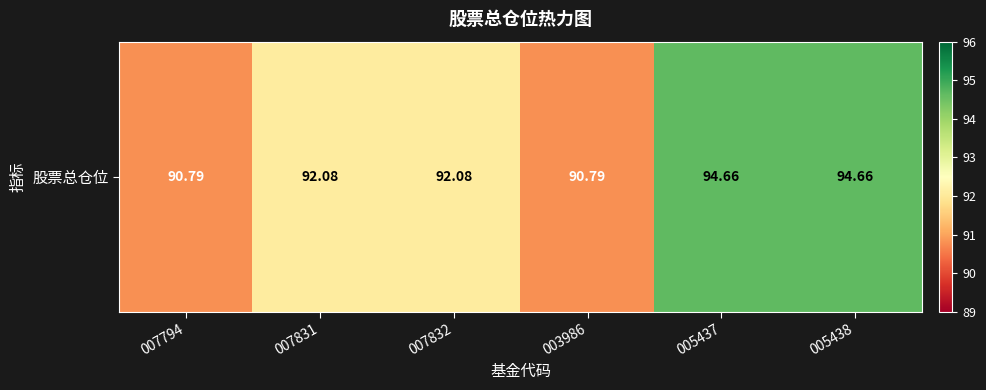

Where is the data nearest to the value 92?

007831